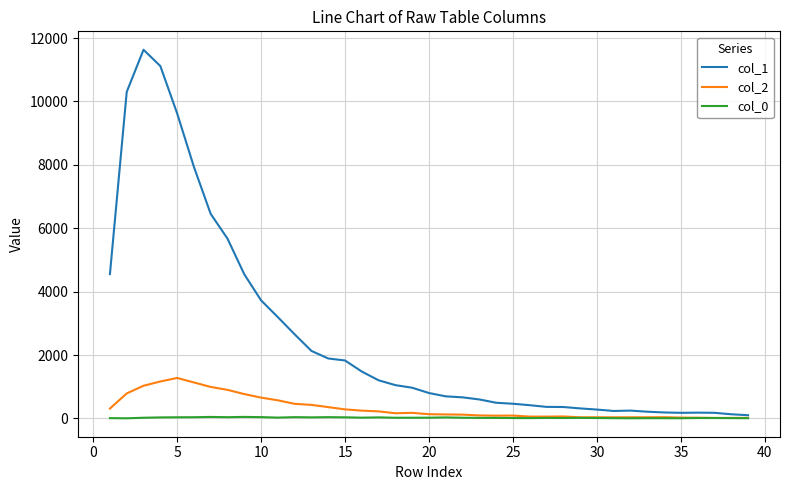

What are all the series names shown in the legend?

col_1, col_2, col_0